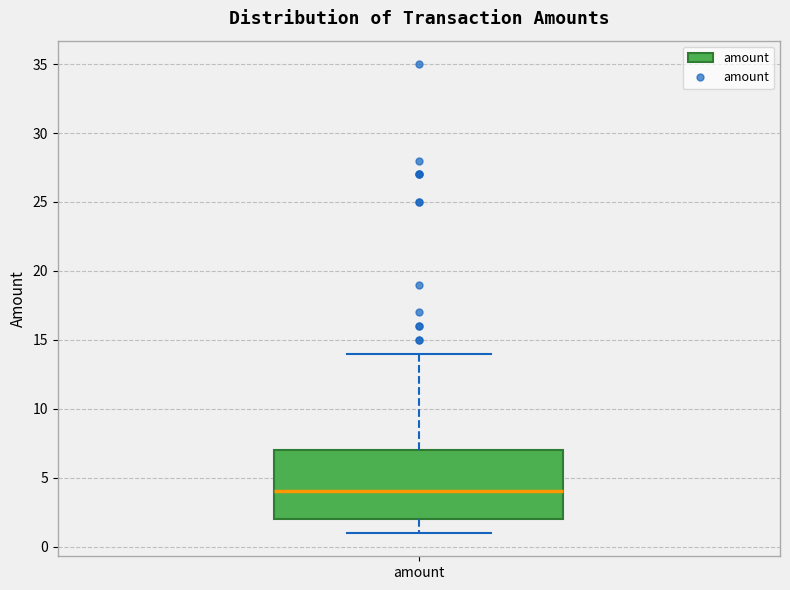

Read this box plot against the y-axis: the position of the median line, the range covered by the box, and the ends of both whiskers. The values are not printed on the chart, so give them approximately, as read against the axis.

median 4, box 2 to 7, whiskers 1 to 14